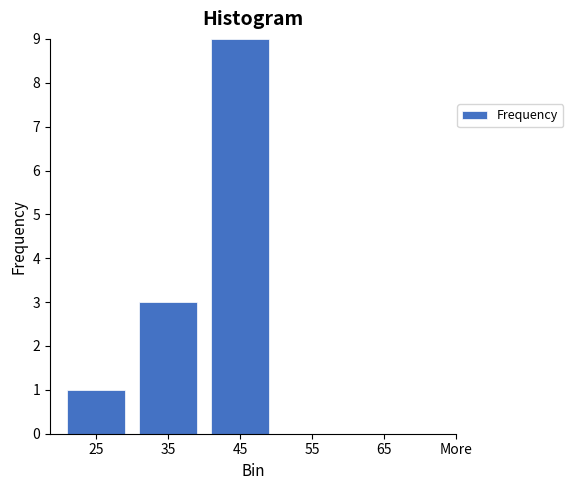

Reading left to right, transcribe all the data shown in this chart.

25=1	35=3	45=9	55=0	65=0